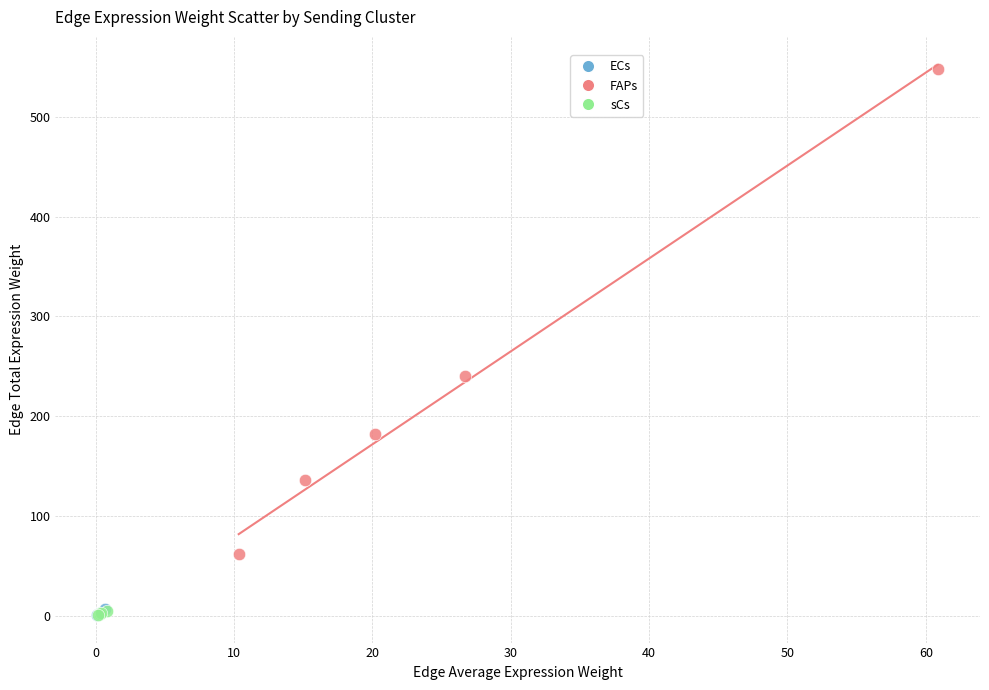

Which series has the widest spread of Y values?

FAPs